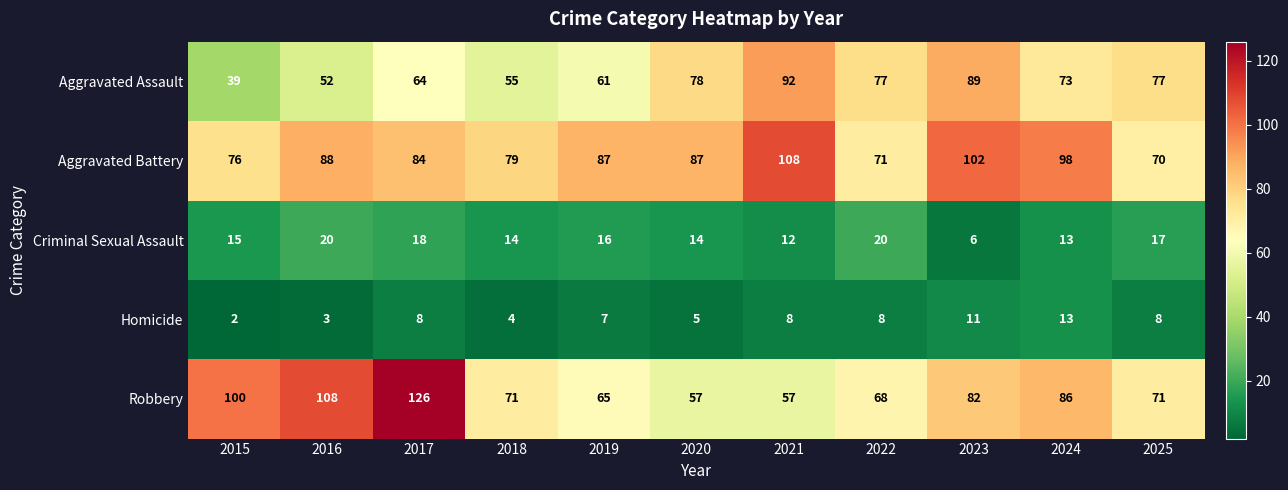

At how many categories does at least one series exceed 11?

11